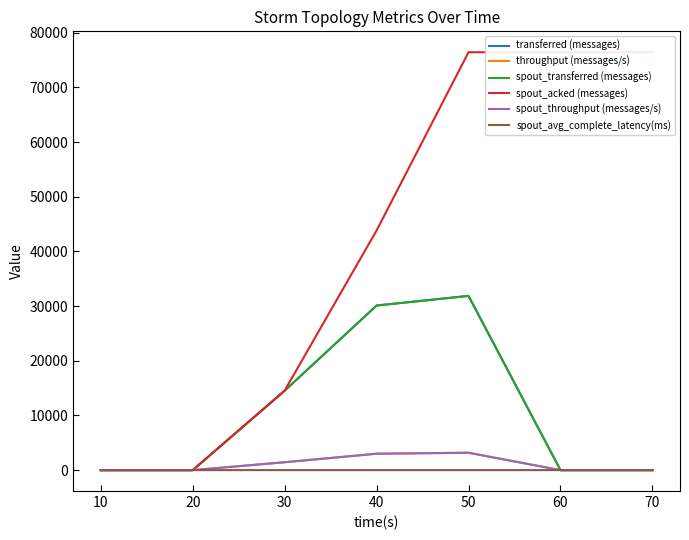

How many times do throughput (messages/s) and spout_avg_complete_latency(ms) cross each other?

1